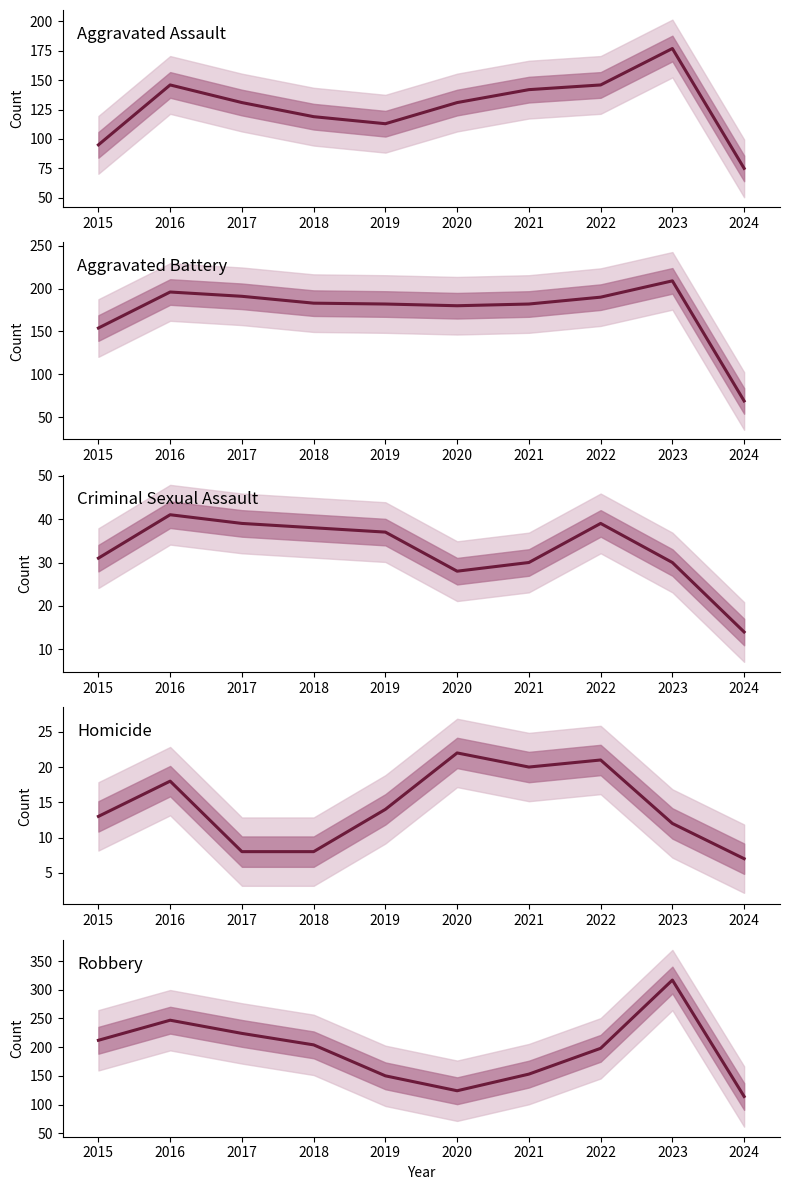

Is this an area chart (filled region under the line)?

No